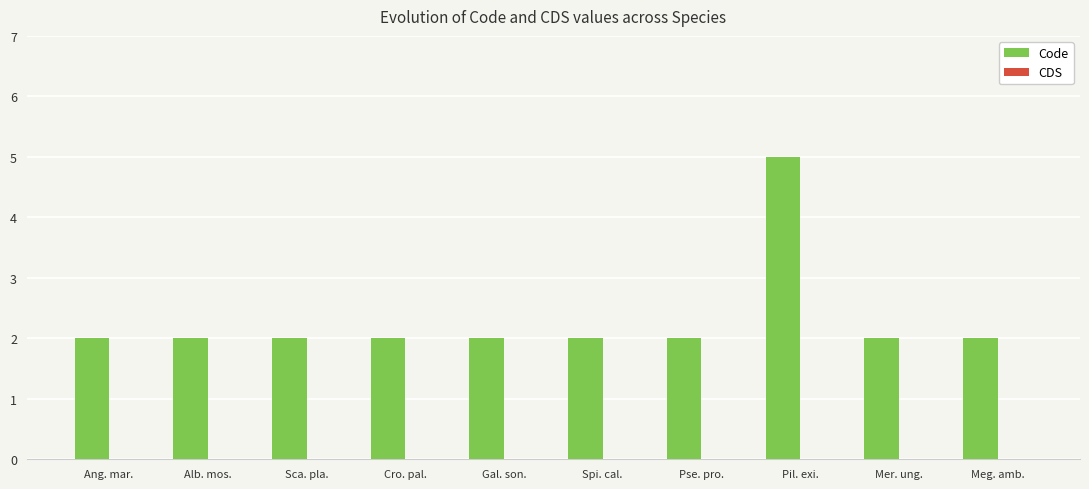

What is the sum of the values at Alb. mos. and Pil. exi.?

7